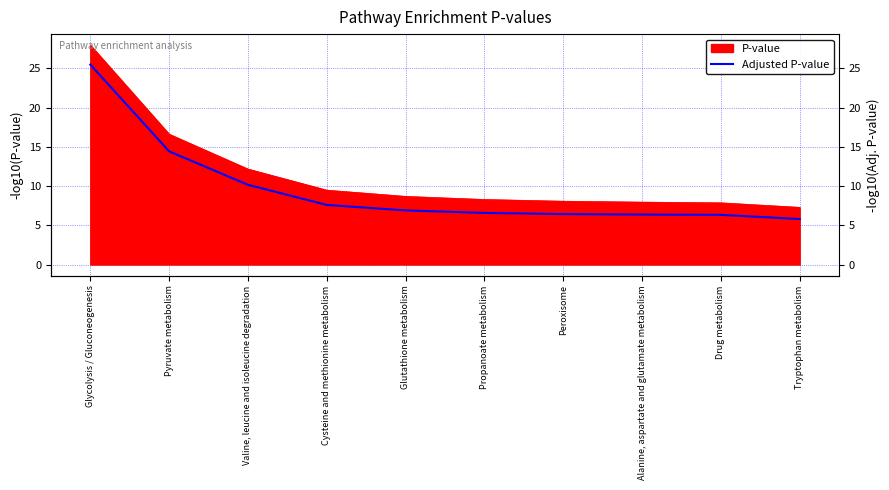

Between Drug metabolism and Pyruvate metabolism, which is larger?

Pyruvate metabolism